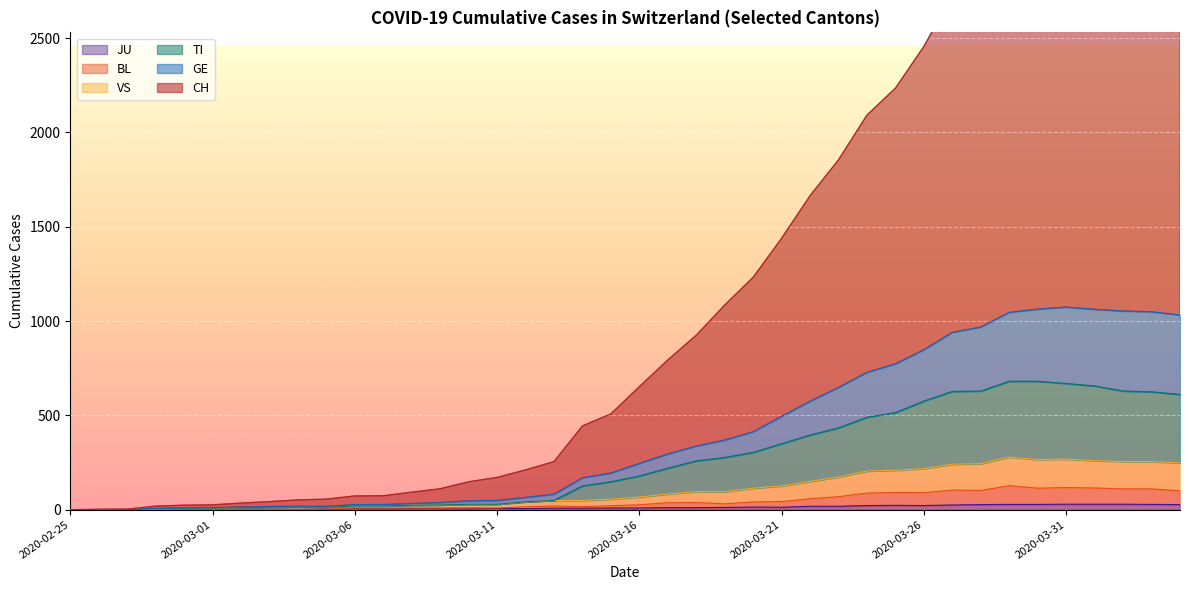

List the series in order of their peak value, highest first.

CH, GE, TI, VS, BL, JU